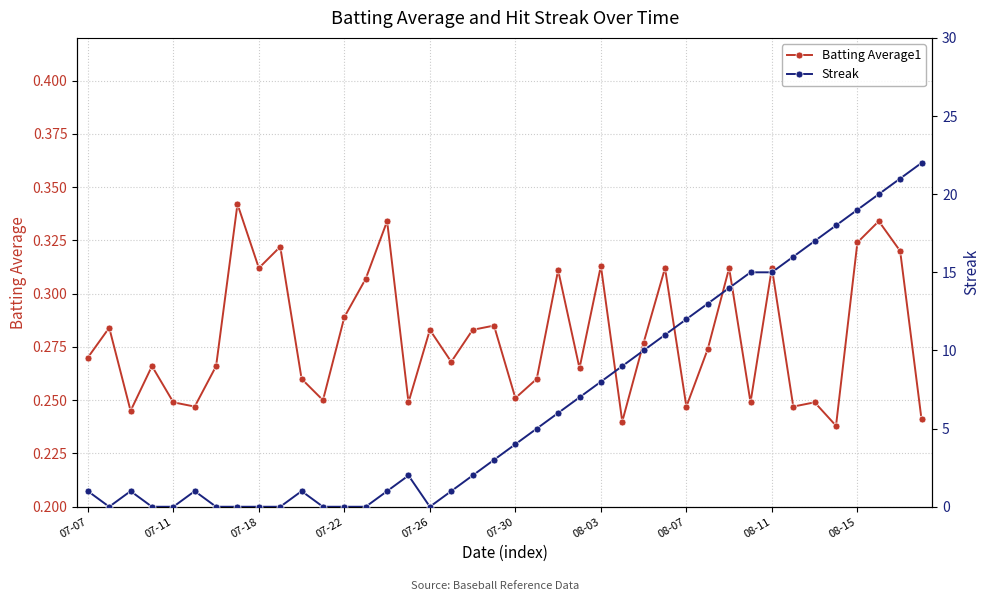

Is it true that Batting Average1 equals 0.5 at 08-15?

False